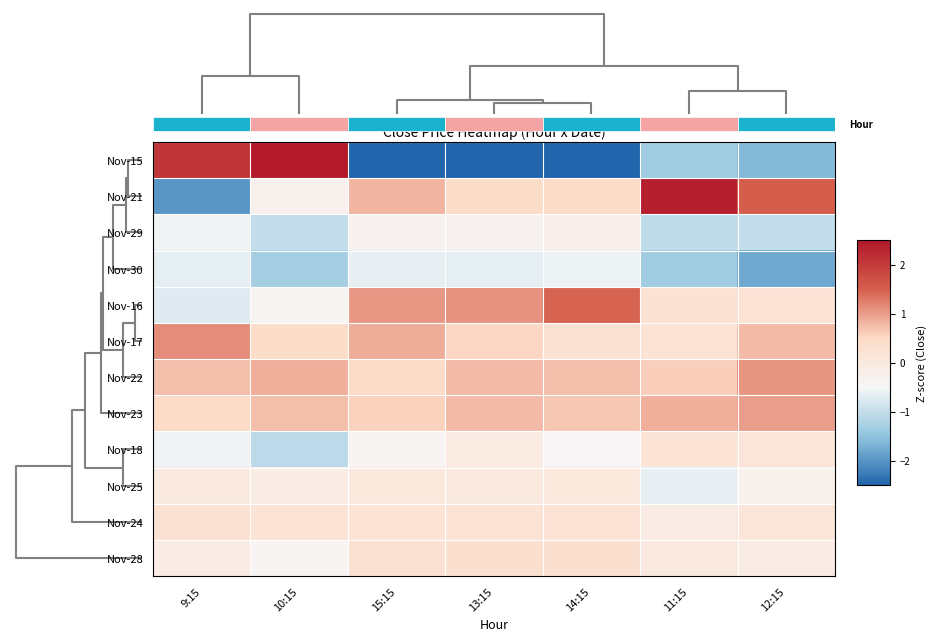

What is the difference between the maximum and minimum values in the Nov-22 series?

0.6